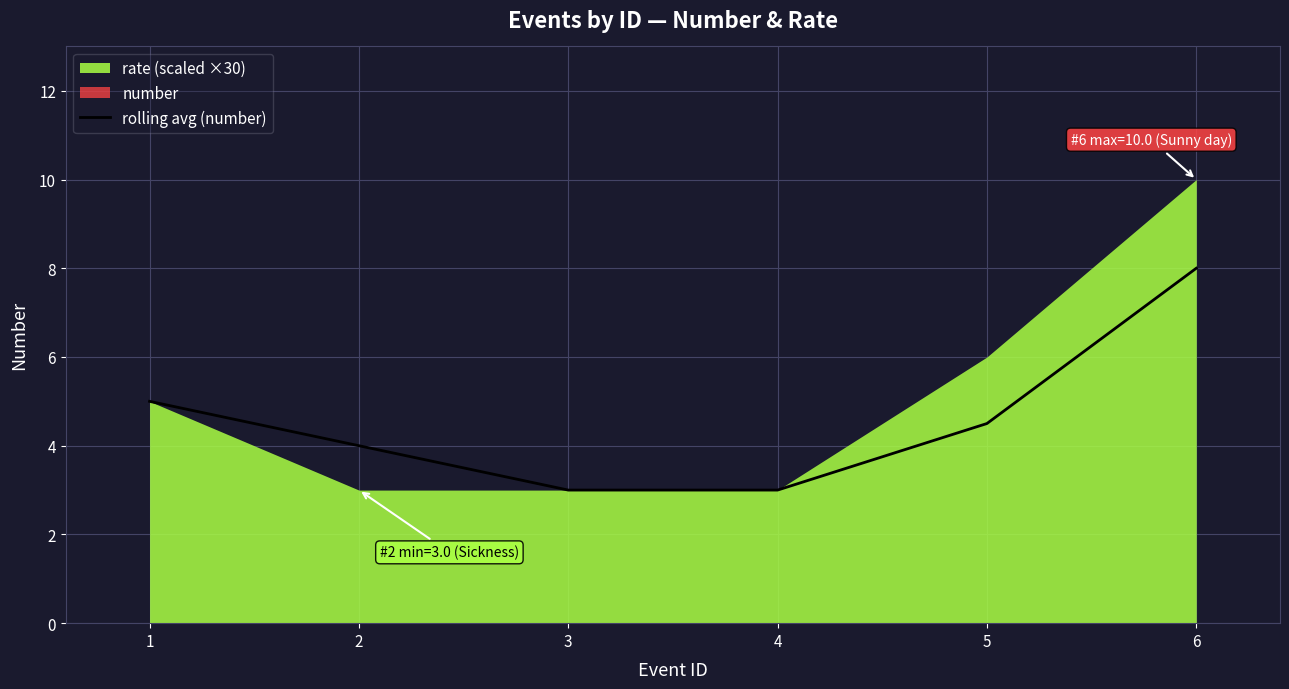

True or false: the data has more than 0 interior local peaks.

False